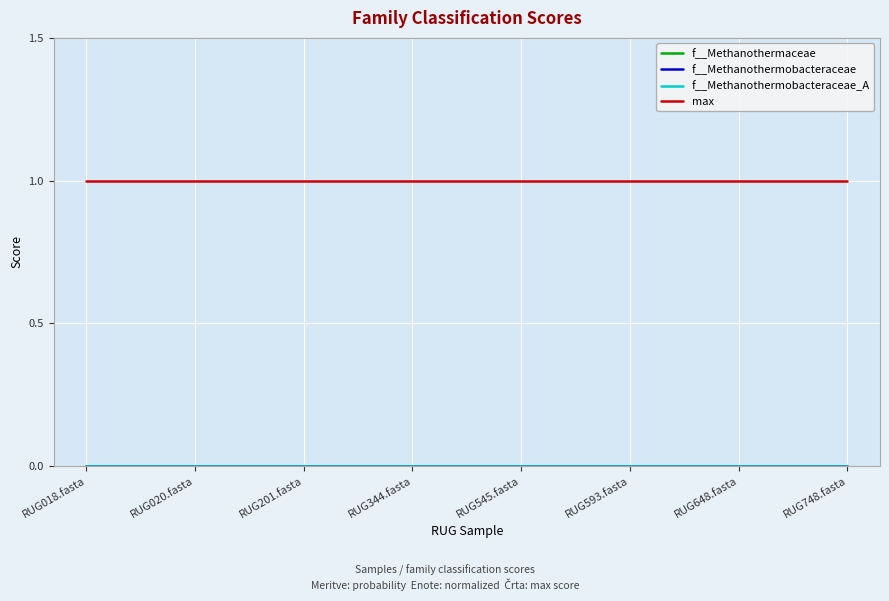

Does the chart have visible grid lines?

Yes